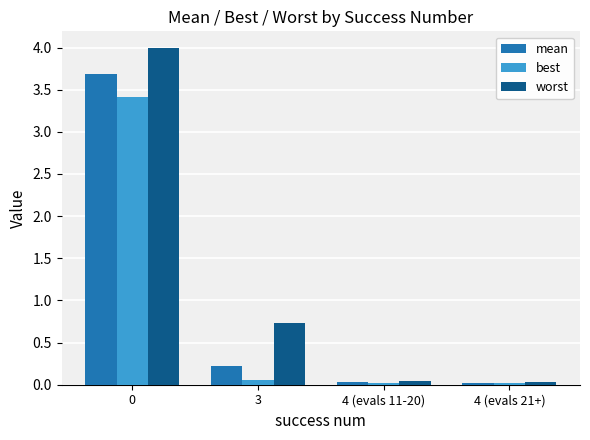

Read the worst value at 3.

0.7